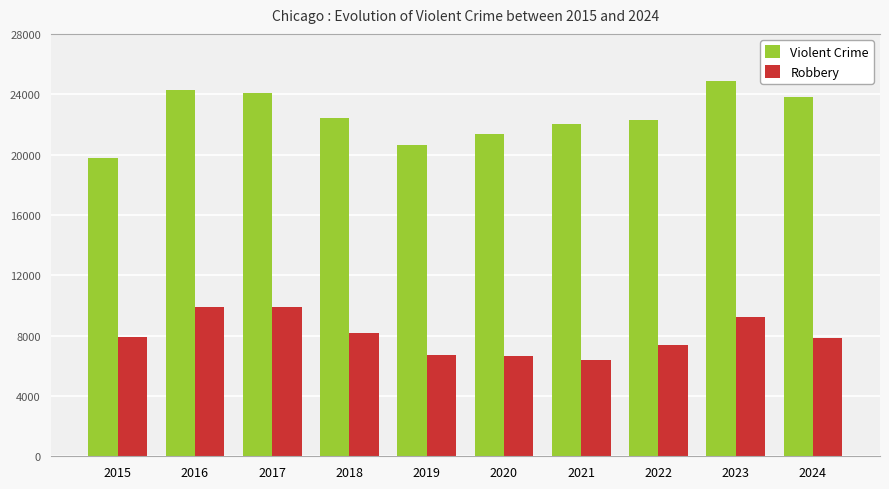

What is the difference between the highest and lowest values at 2022?

14934